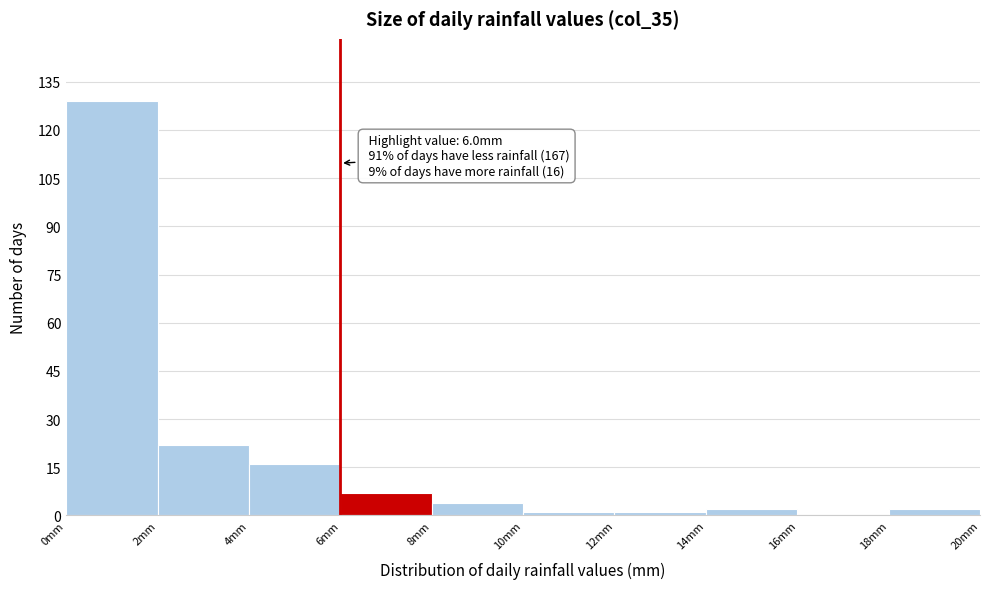

Which range on the x-axis has the tallest bar?

0 to 2